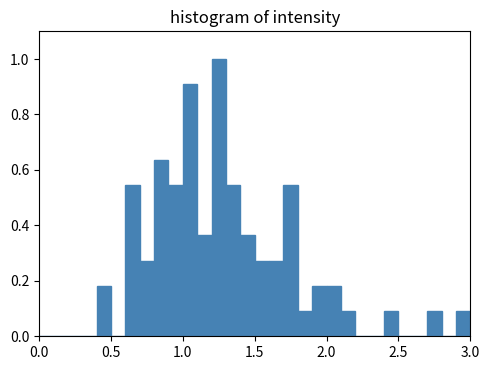

Around what value on the x-axis is the tallest bar? Give the approximate position of its centre, as read against the axis.

1.25